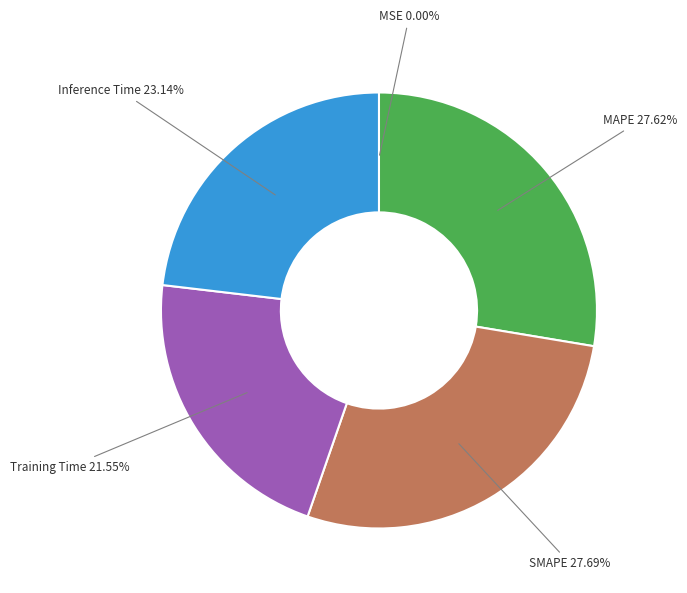

Do Training Time and Inference Time together represent more than half of the pie?

No